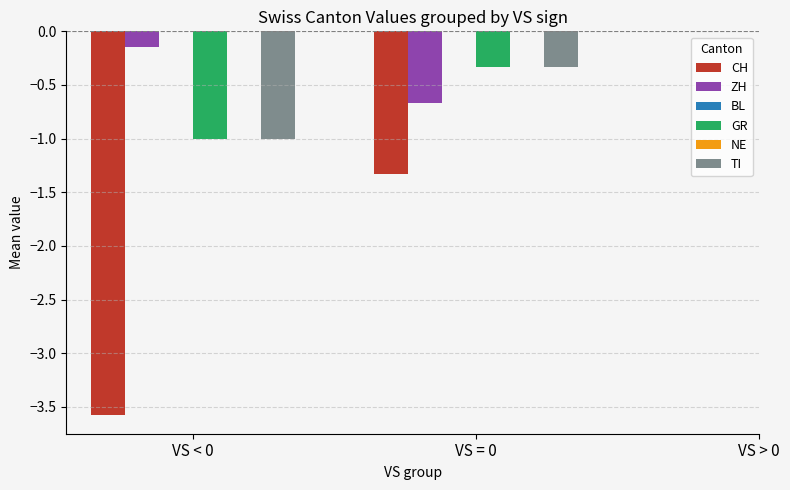

What are all the series names shown in the legend?

CH, ZH, BL, GR, NE, TI